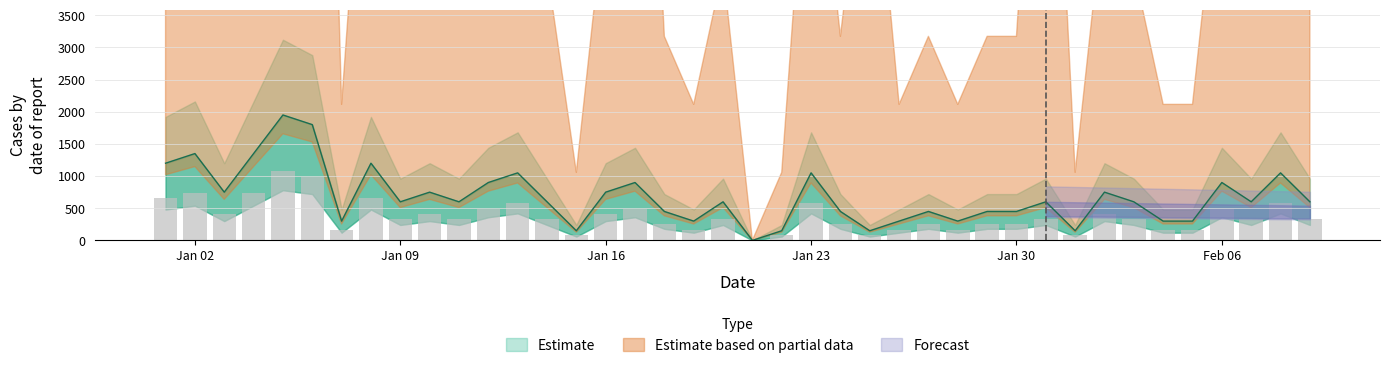

What is the sum of all values?

27150